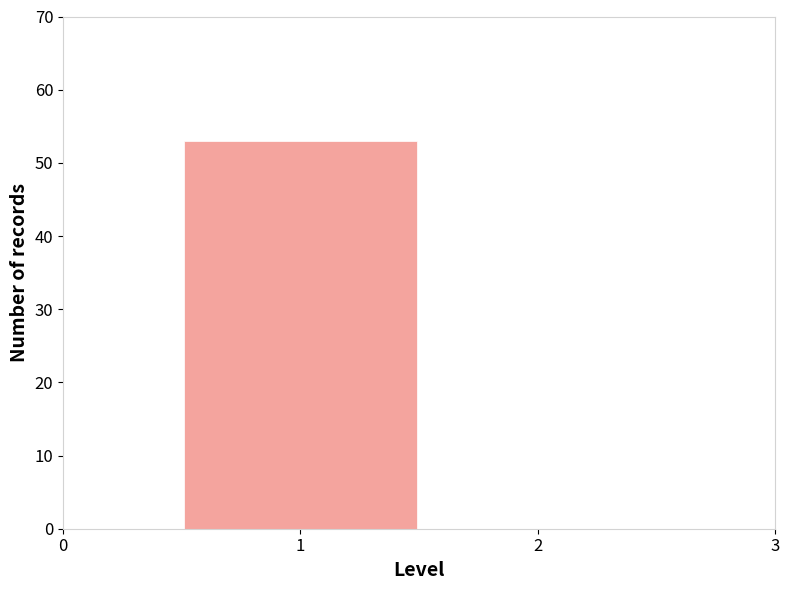

Reading left to right, list every bar in this chart as the range it spans on the x-axis followed by its height. The values are not printed on the chart, so give them approximately, as read against the axis.

0.5 to 1.5: 53
1.5 to 2.5: 0